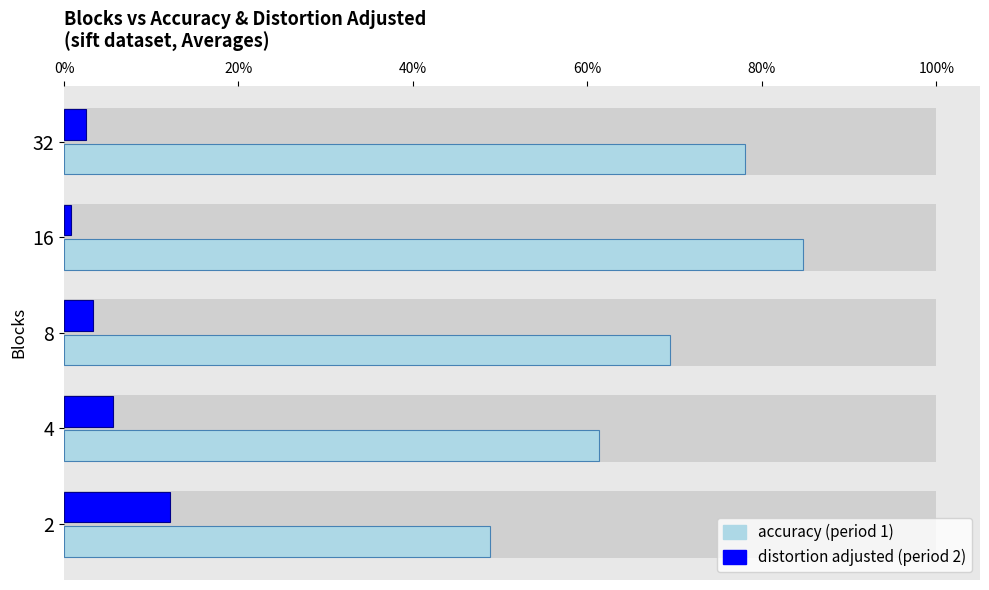

Rank the series at 2 from lowest to highest value.

distortion adjusted, accuracy